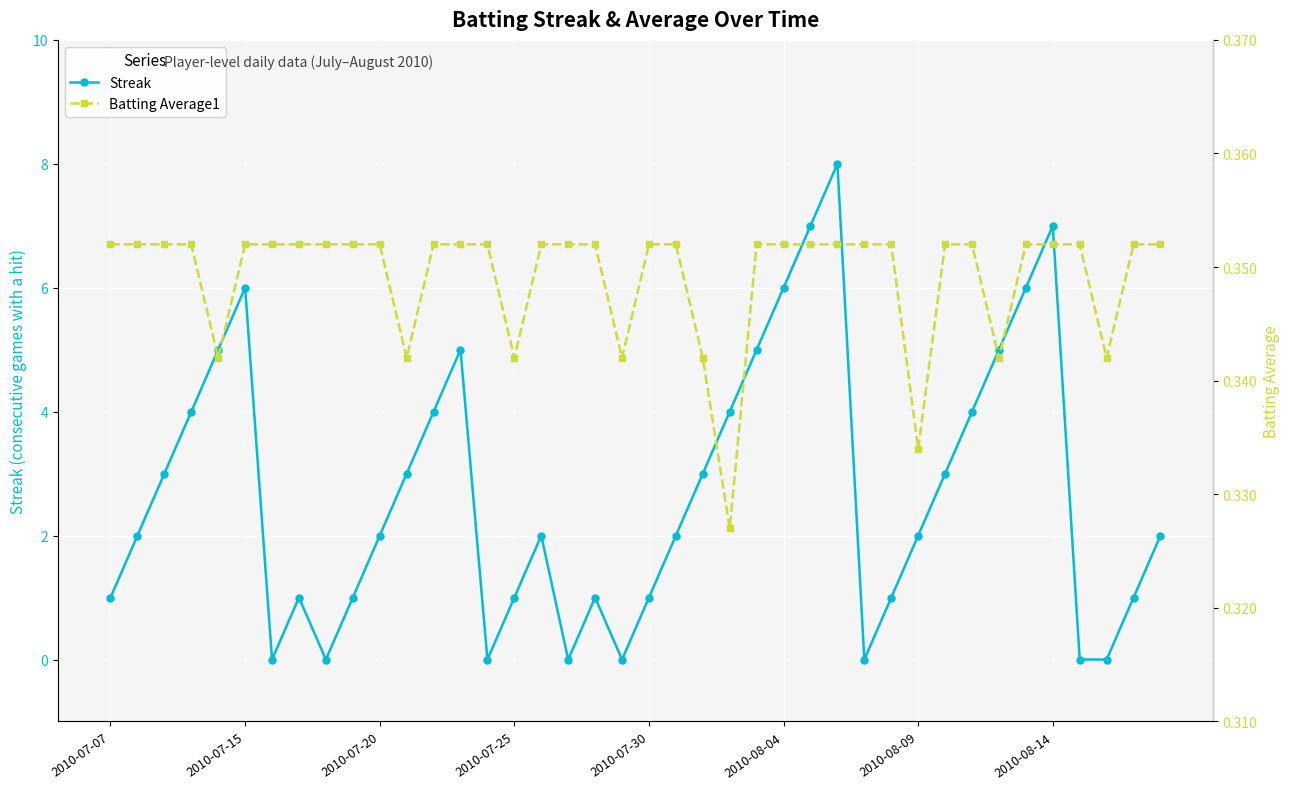

Which series has the largest range (max minus min)?

Streak